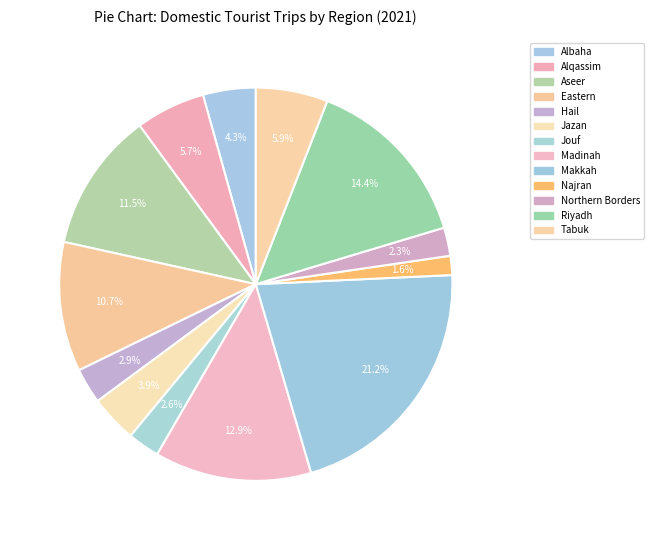

How many segments does this pie chart have?

13